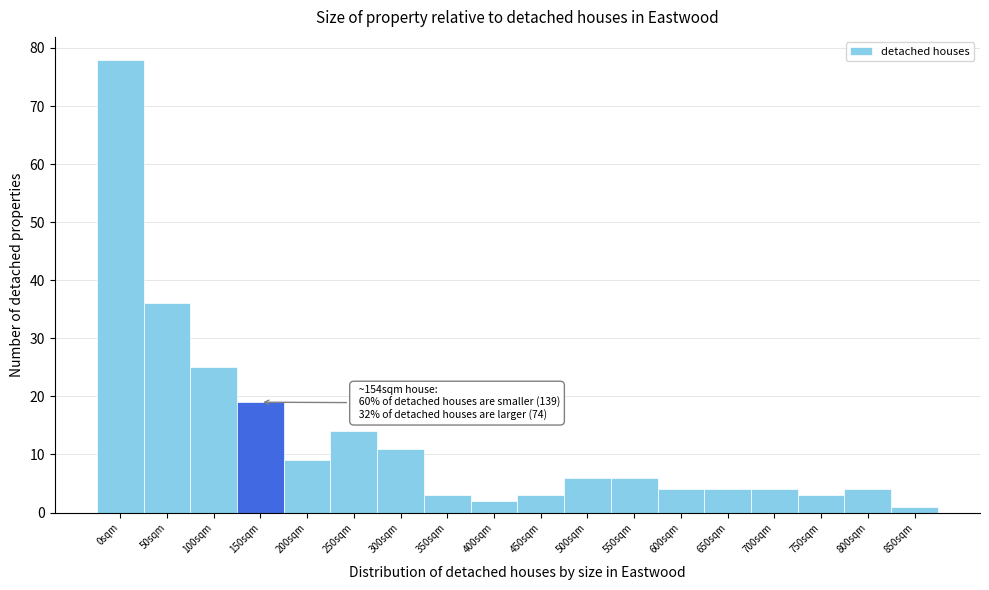

Reading right to left, list all the values displayed in this chart.

850sqm=1	800sqm=4	750sqm=3	700sqm=4	650sqm=4	600sqm=4	550sqm=6	500sqm=6	450sqm=3	400sqm=2	350sqm=3	300sqm=11	250sqm=14	200sqm=9	150sqm=19	100sqm=25	50sqm=36	0sqm=78